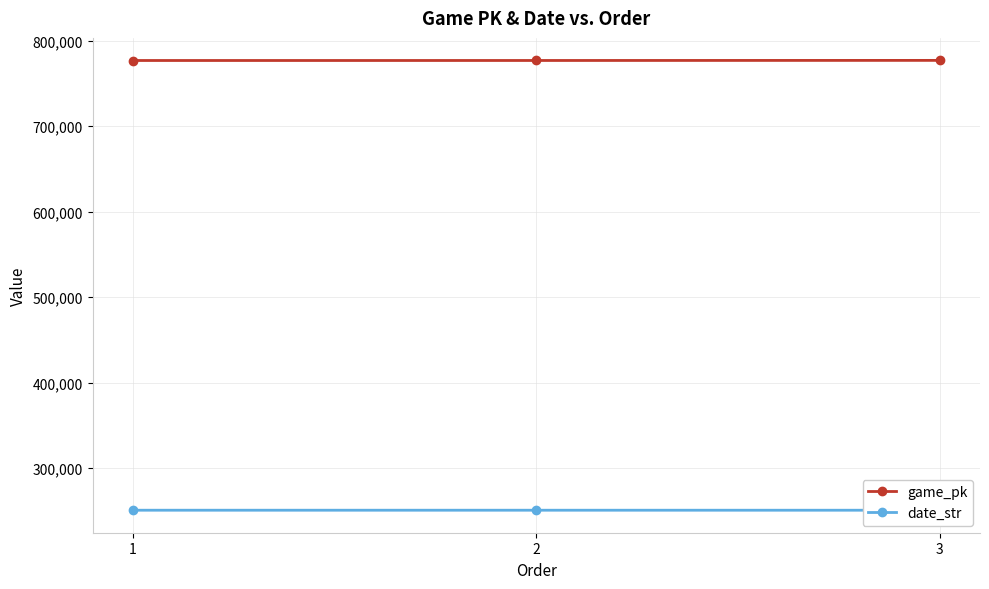

Rank the series by their average value, from lowest to highest.

date_str, game_pk